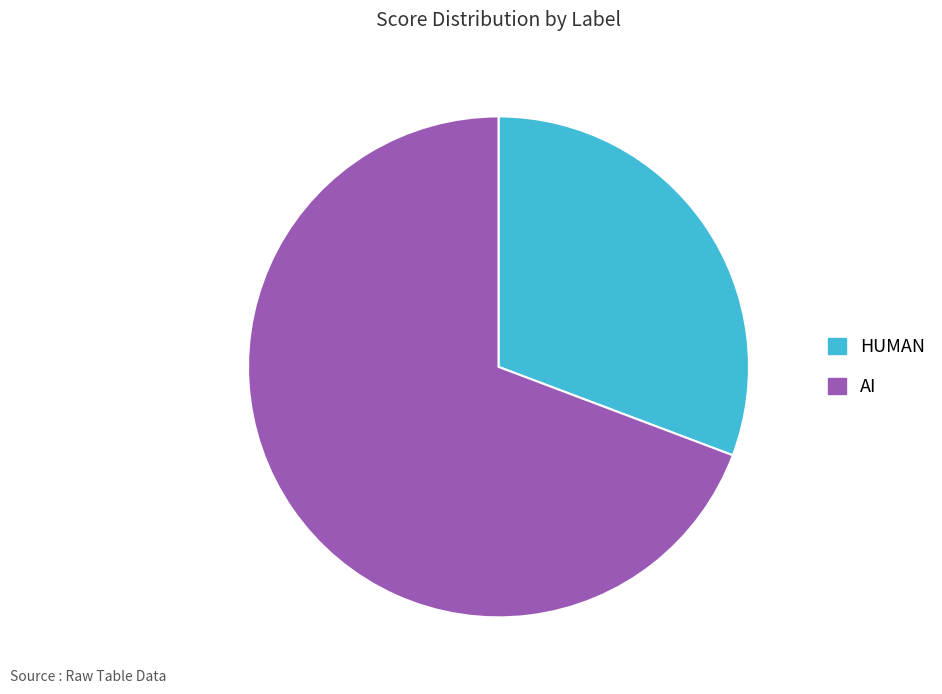

How many slices are in this pie chart?

2